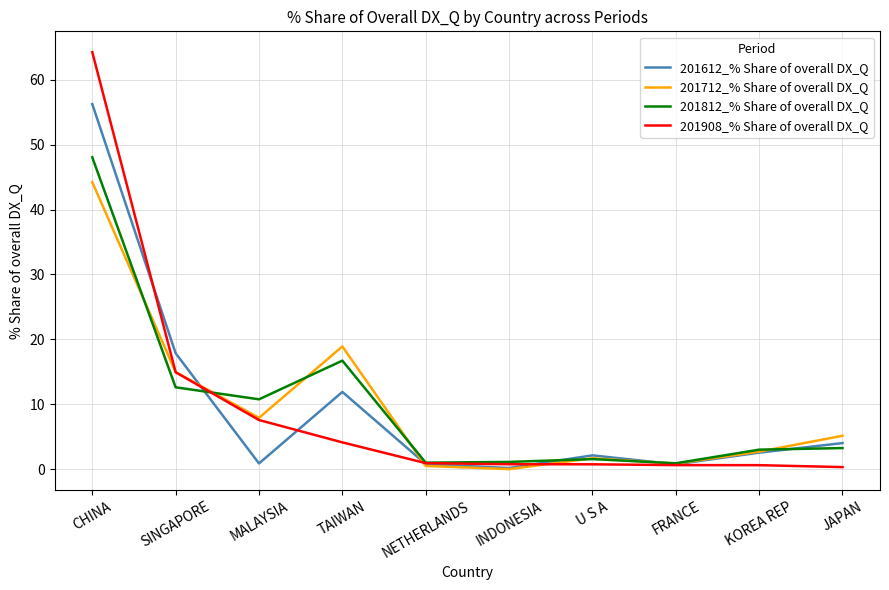

What is the difference between the 201812_% Share of overall DX_Q values at SINGAPORE and INDONESIA?

11.5